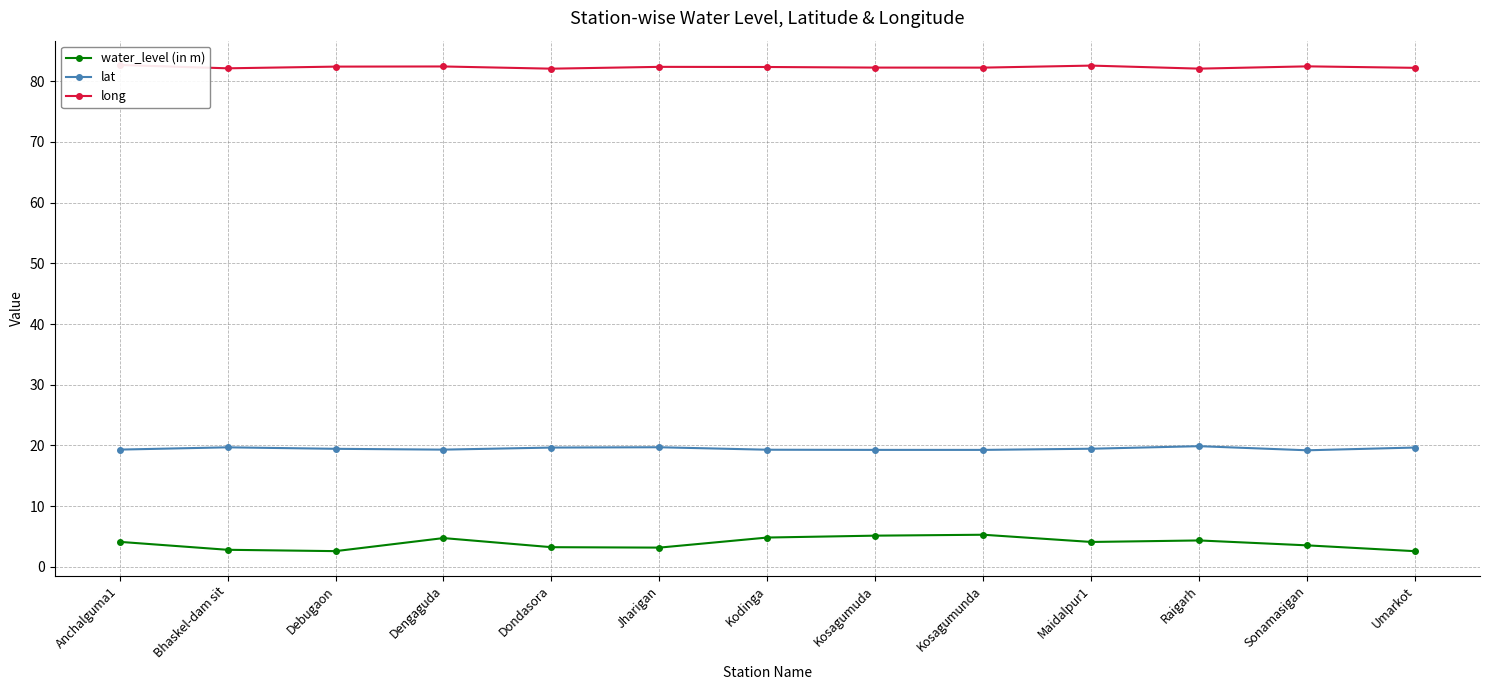

List the series in order of their overall mean, highest first.

long, lat, water_level (in m)